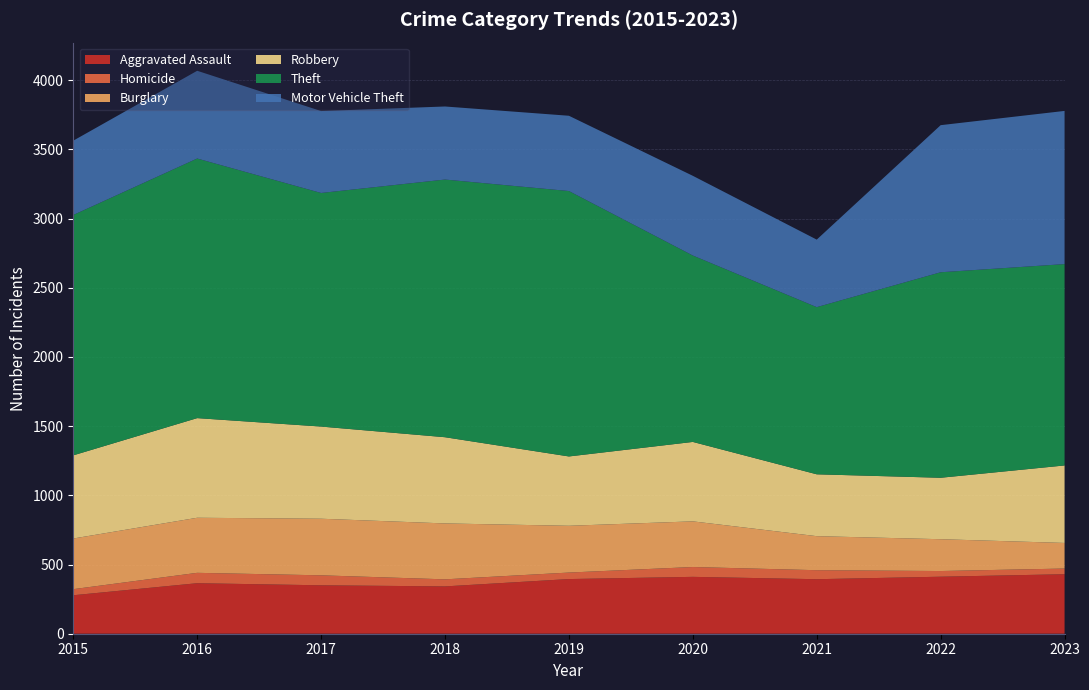

Reading left to right, what are all the values shown in this chart?

Aggravated Assault: 2015=278	2016=365	2017=350	2018=342	2019=395	2020=411	2021=394	2022=412	2023=430
Homicide: 2015=44	2016=75	2017=72	2018=51	2019=47	2020=71	2021=65	2022=41	2023=41
Burglary: 2015=366	2016=398	2017=409	2018=404	2019=338	2020=330	2021=246	2022=230	2023=185
Robbery: 2015=601	2016=720	2017=666	2018=623	2019=501	2020=574	2021=447	2022=444	2023=560
Theft: 2015=1737	2016=1876	2017=1688	2018=1862	2019=1918	2020=1347	2021=1208	2022=1485	2023=1455
Motor Vehicle Theft: 2015=537	2016=634	2017=592	2018=528	2019=544	2020=576	2021=488	2022=1063	2023=1107